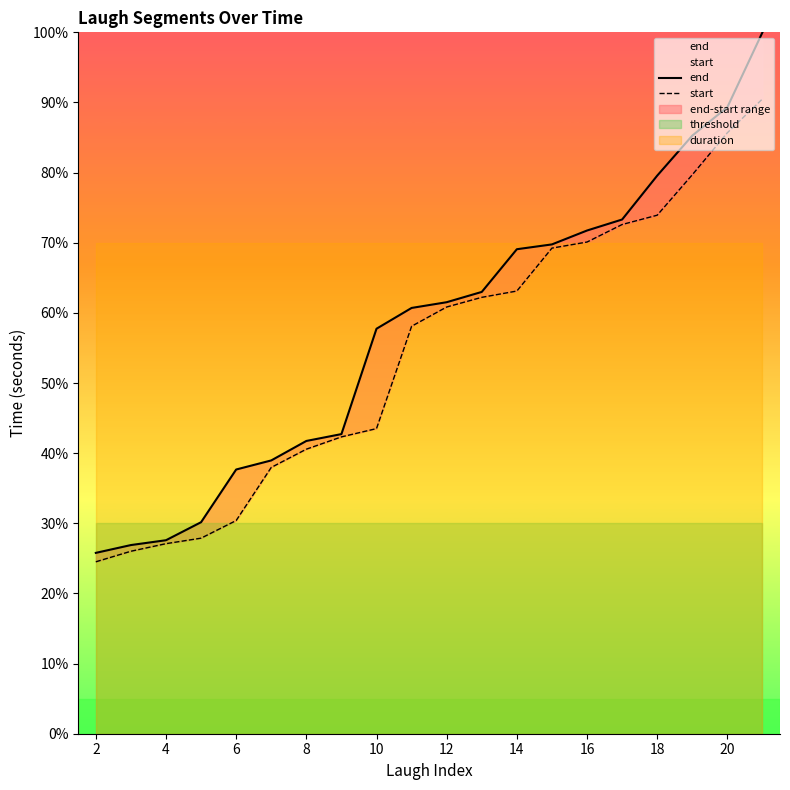

True or false: start and end cross at least once.

False